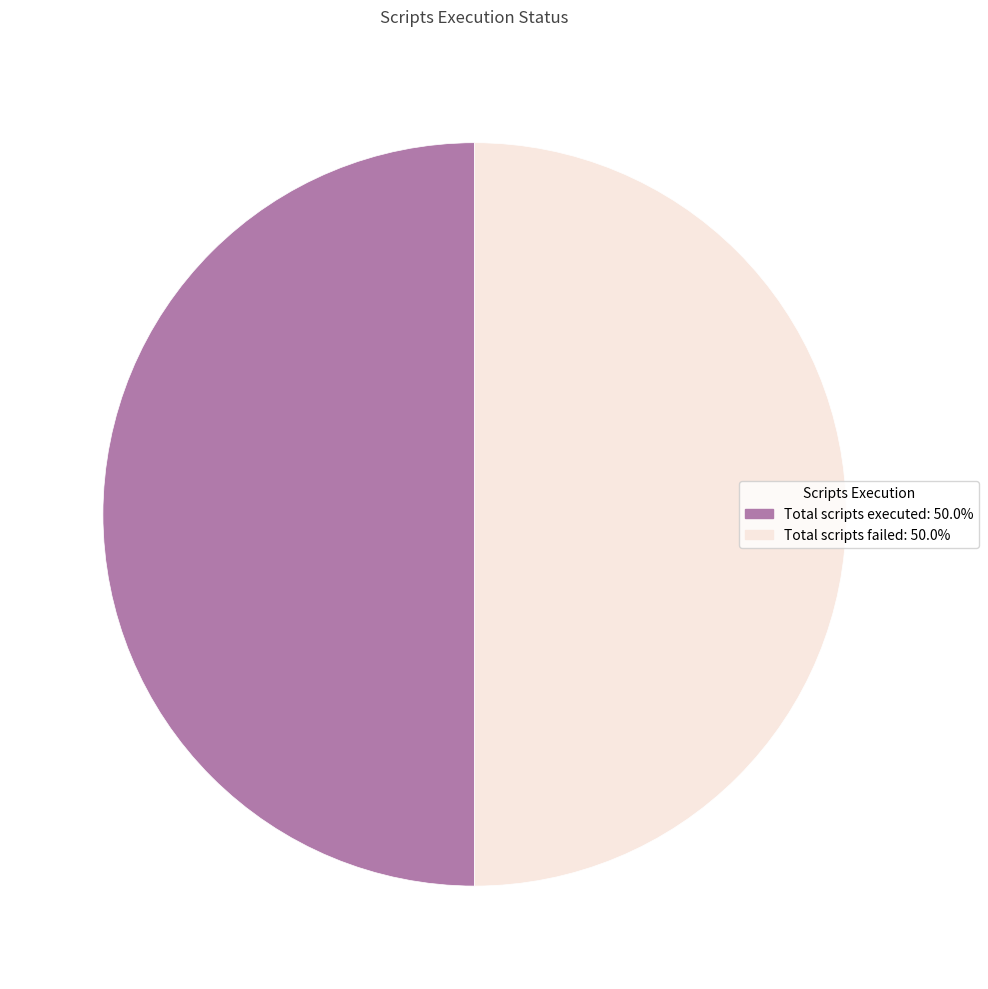

How many slices are in this pie chart?

2